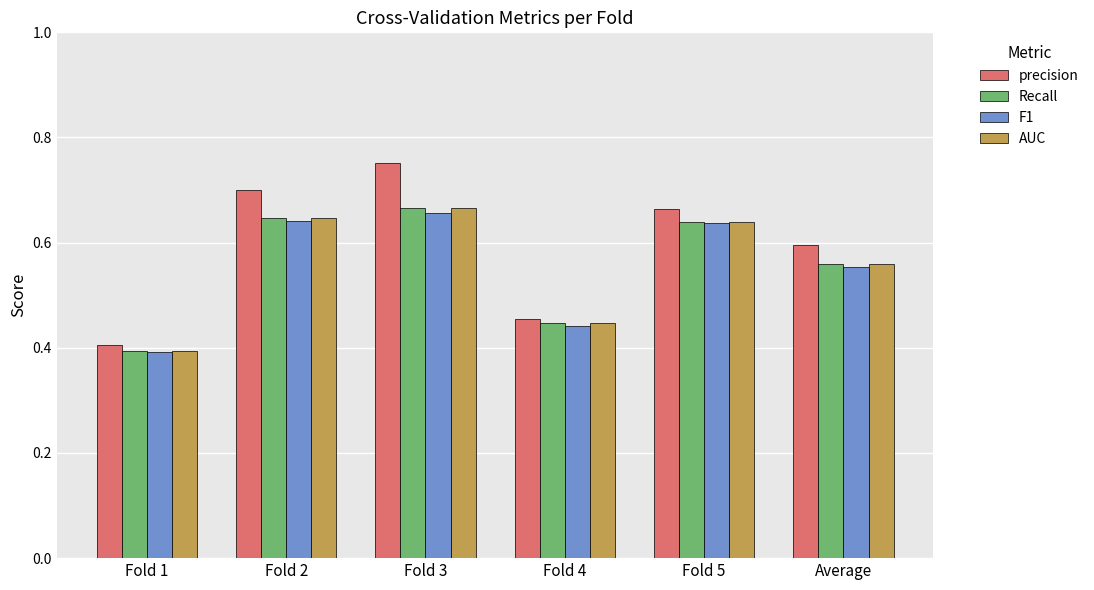

The value of AUC at Fold 5 is 0.4. True or false?

False